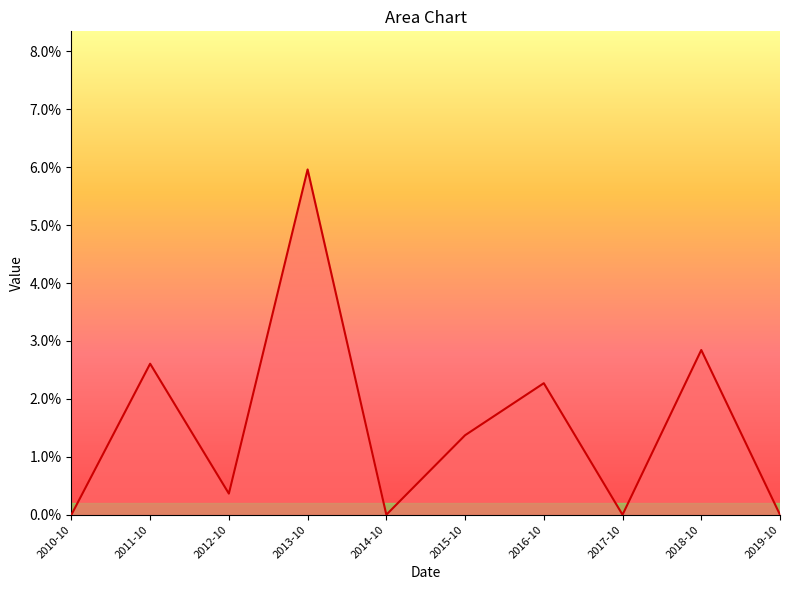

What is the label of the 10th point from the right?

2010-10